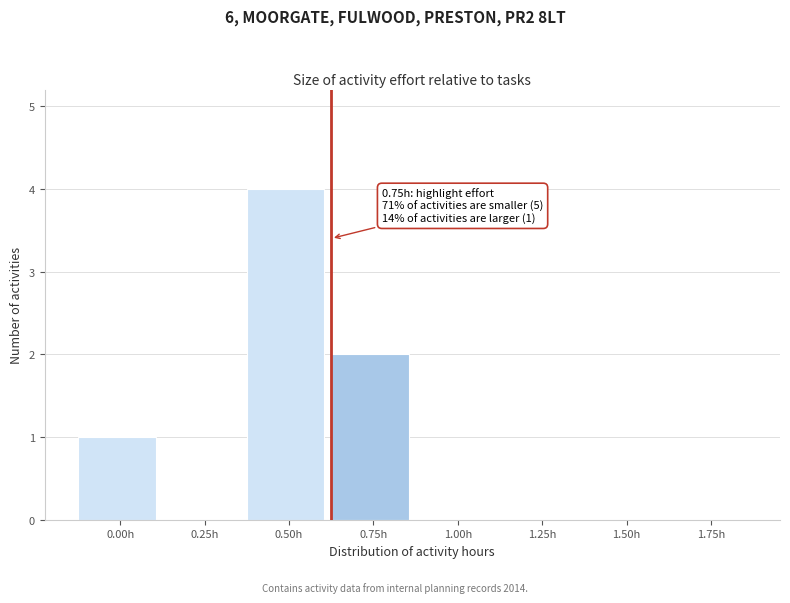

Reading left to right, what are all the values shown in this chart?

0.00h=1	0.25h=0	0.50h=4	0.75h=2	1.00h=0	1.25h=0	1.50h=0	1.75h=0